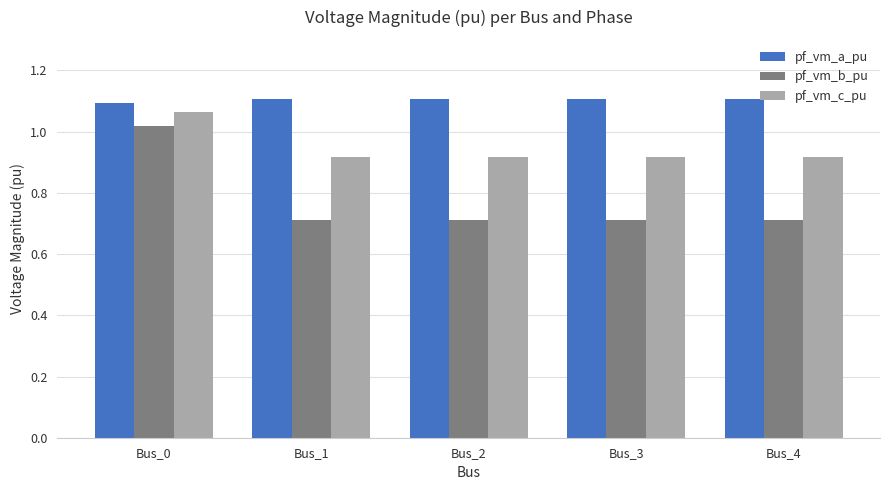

Are the bars horizontal?

No